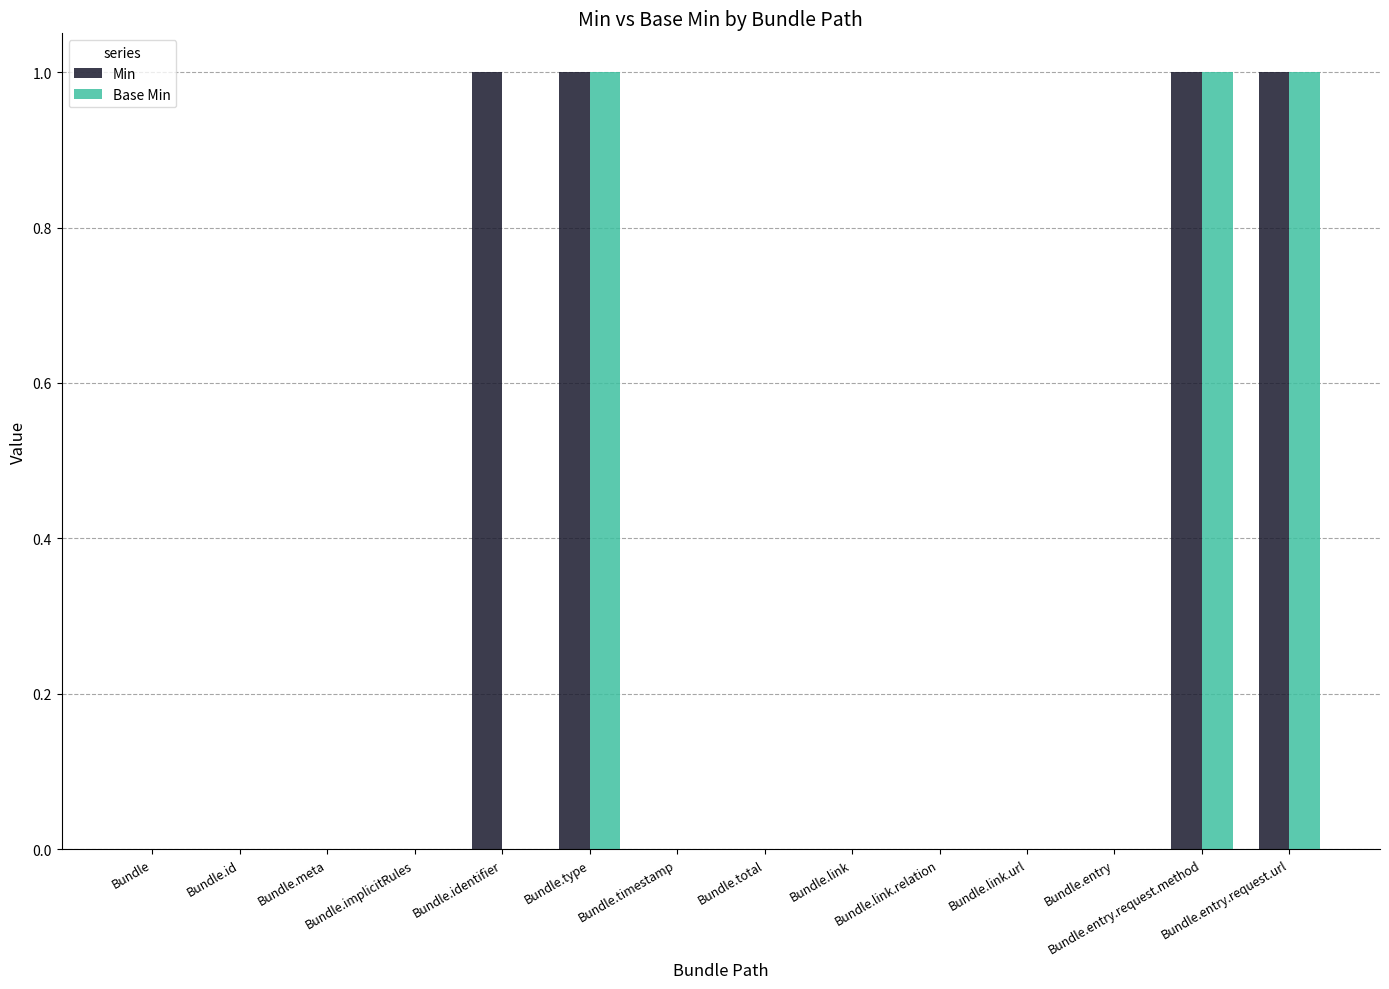

Reading left to right, transcribe all the data shown in this chart.

Min: 0	0	0	0	1	1	0	0	0	0	0	0	1	1
Base Min: 0	0	0	0	0	1	0	0	0	0	0	0	1	1